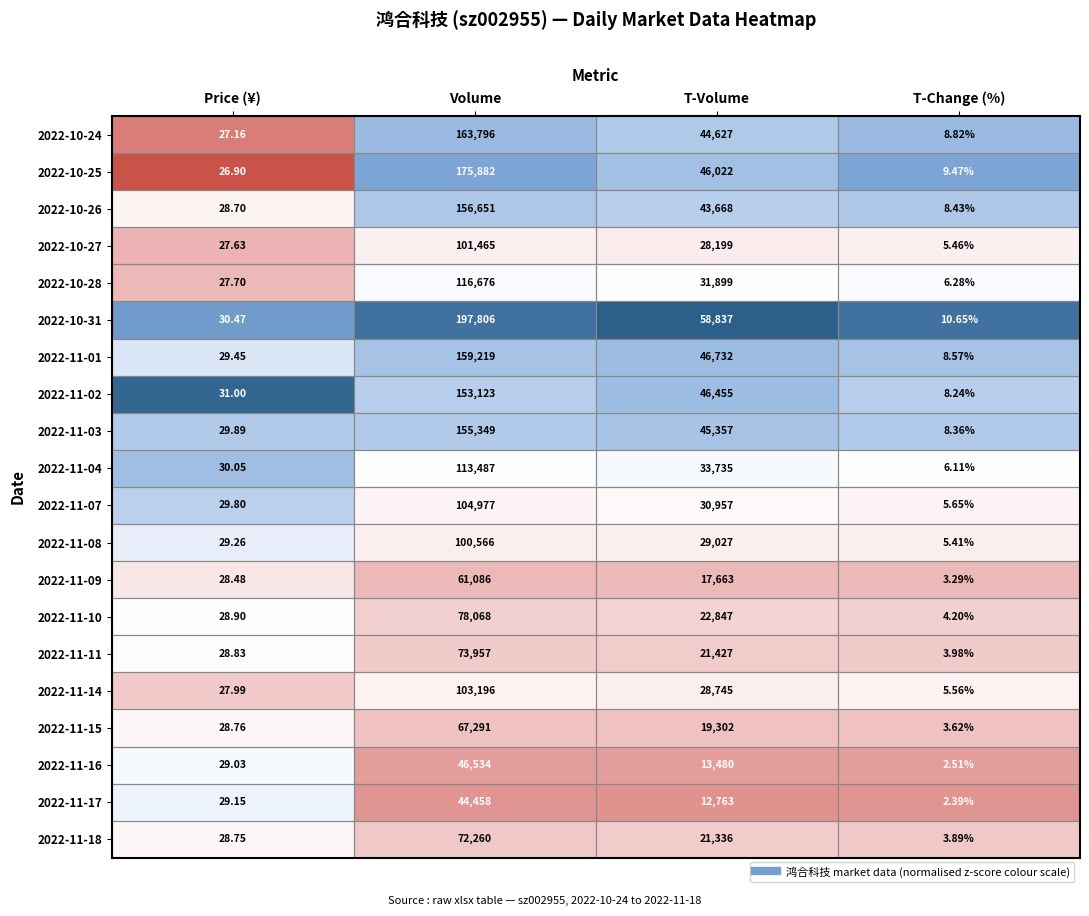

Rank the series at Price (¥) from lowest to highest value.

2022-10-25, 2022-10-24, 2022-10-27, 2022-10-28, 2022-11-14, 2022-11-09, 2022-10-26, 2022-11-18, 2022-11-15, 2022-11-11, 2022-11-10, 2022-11-16, 2022-11-17, 2022-11-08, 2022-11-01, 2022-11-07, 2022-11-03, 2022-11-04, 2022-10-31, 2022-11-02